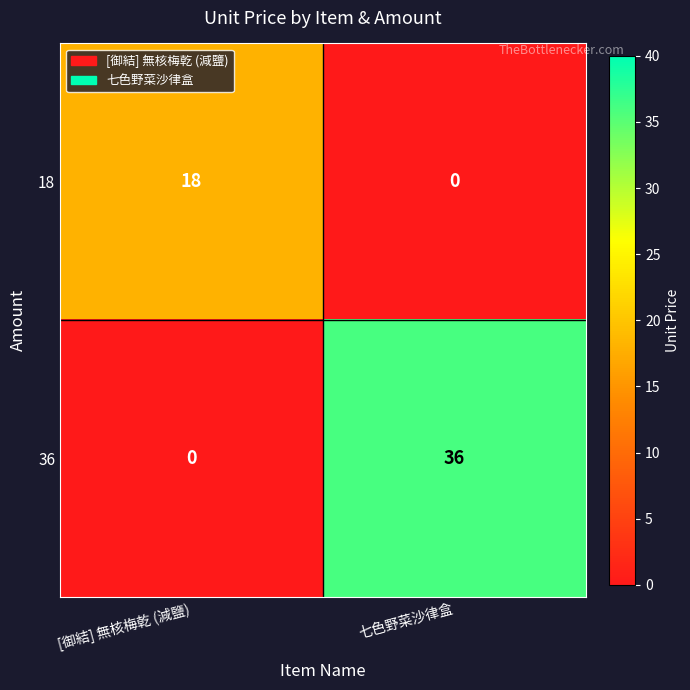

Between [御結] 無核梅乾 (減鹽) and 七色野菜沙律盒, which series saw the biggest shift?

36